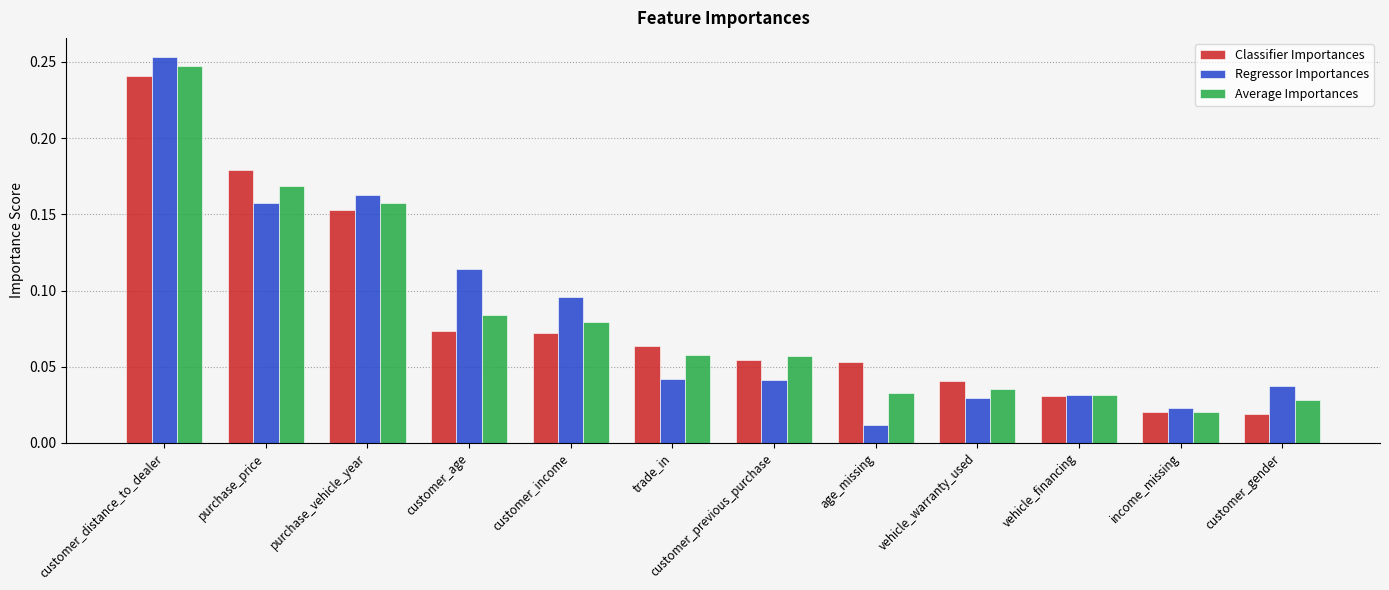

What is the sum of all Average Importances values?

1.0